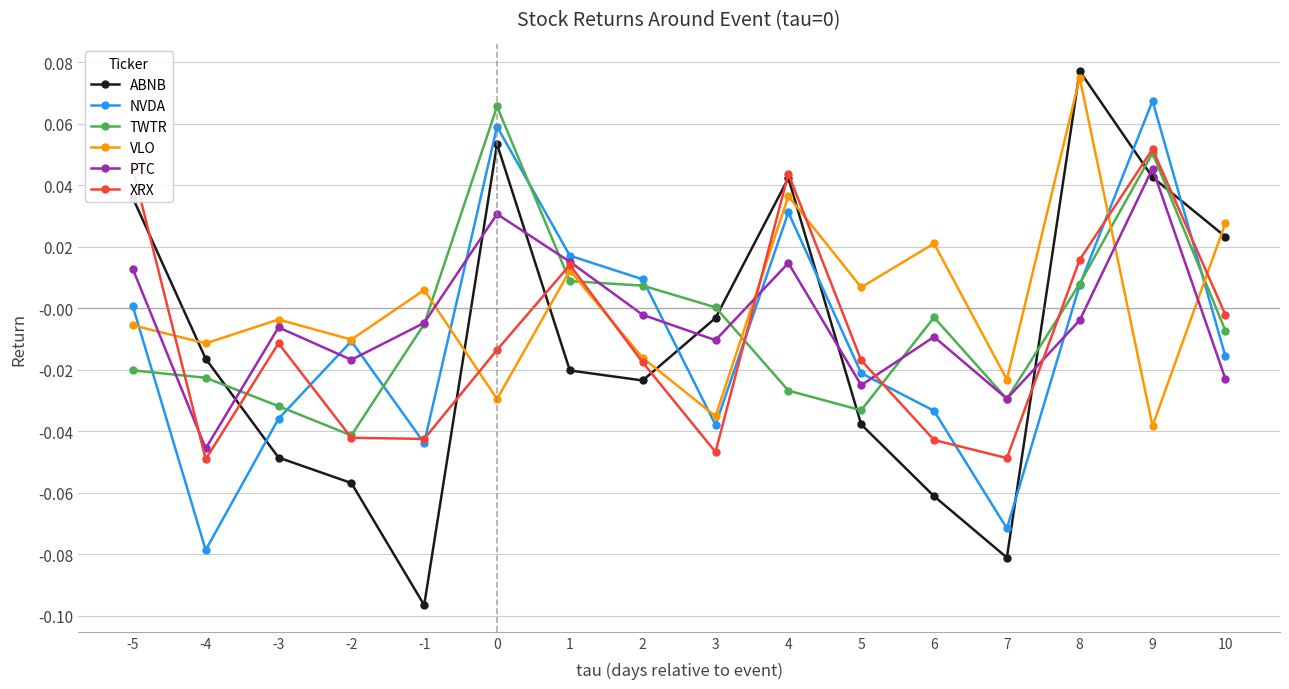

True or false: PTC has a value of -0.0 at 7.

True